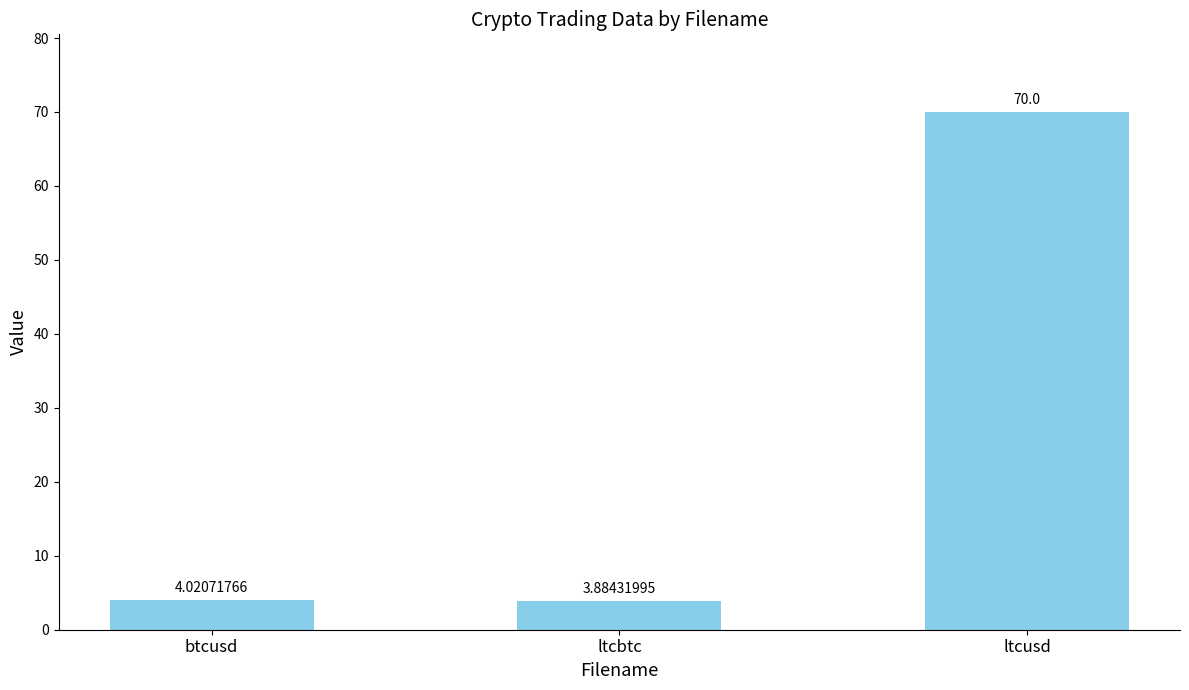

What is the difference between the values at ltcbtc and ltcusd?

66.1